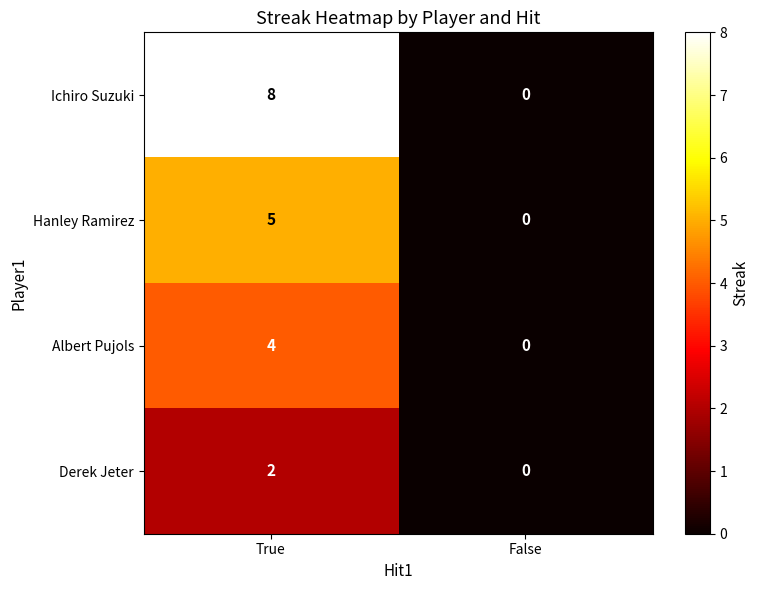

Which series changed the most between True and False?

Ichiro Suzuki